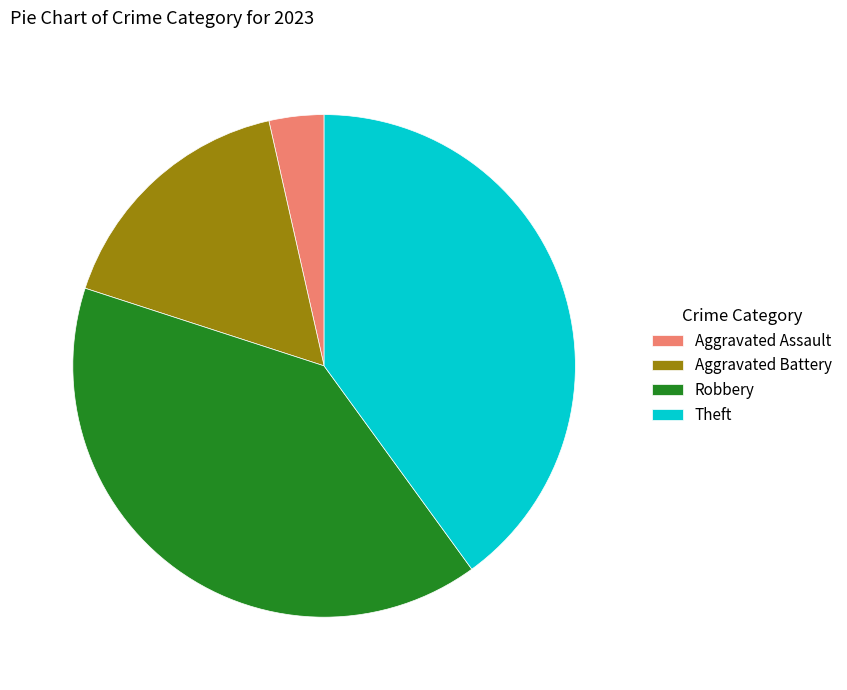

Which slice is the smallest?

Aggravated Assault